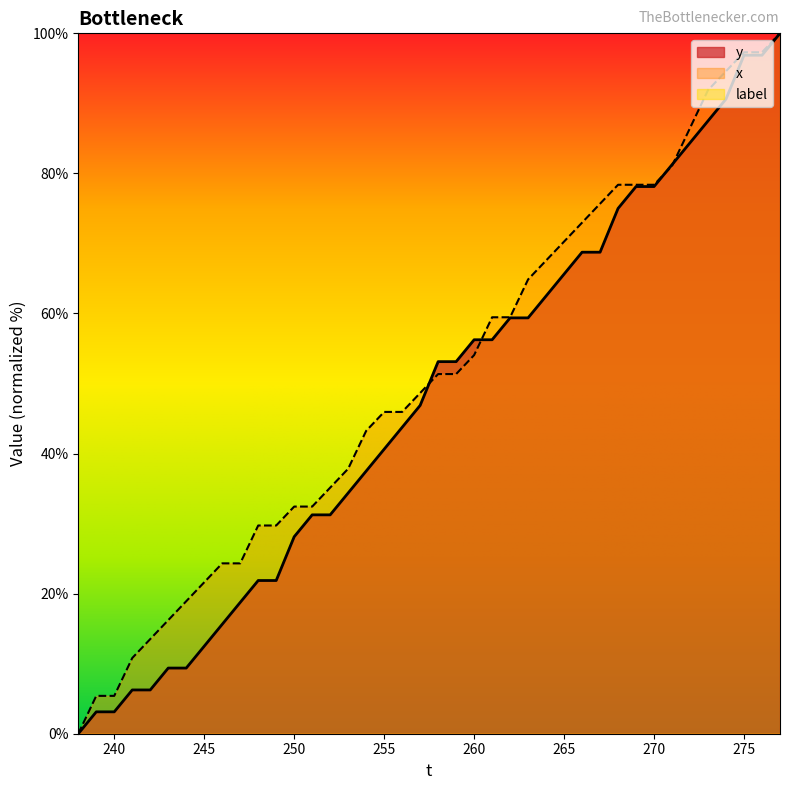

What is the greatest value displayed?

100.0